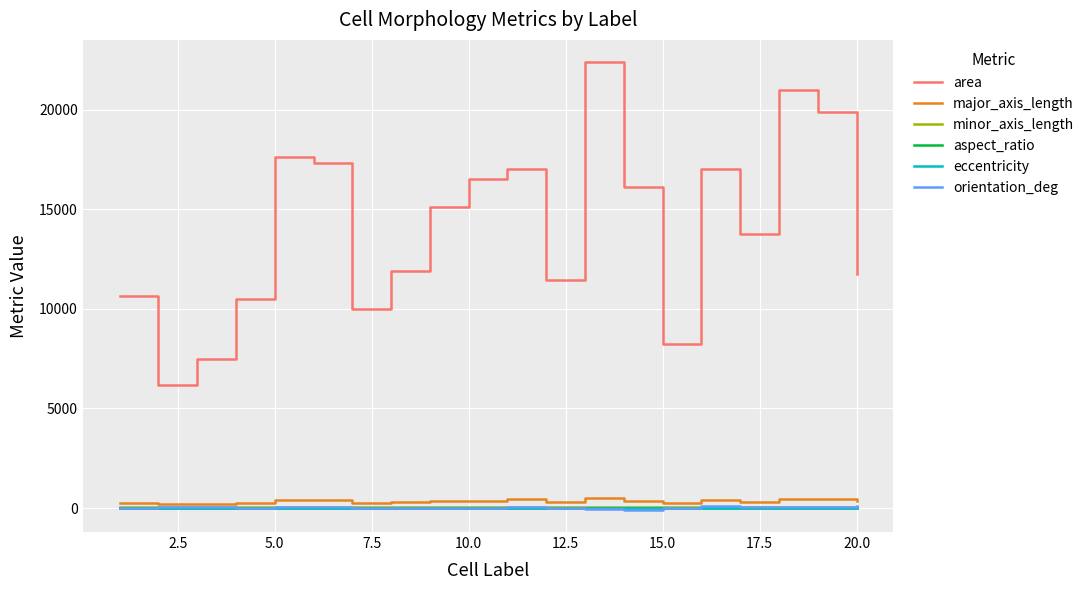

Which series has the widest spread of values?

area